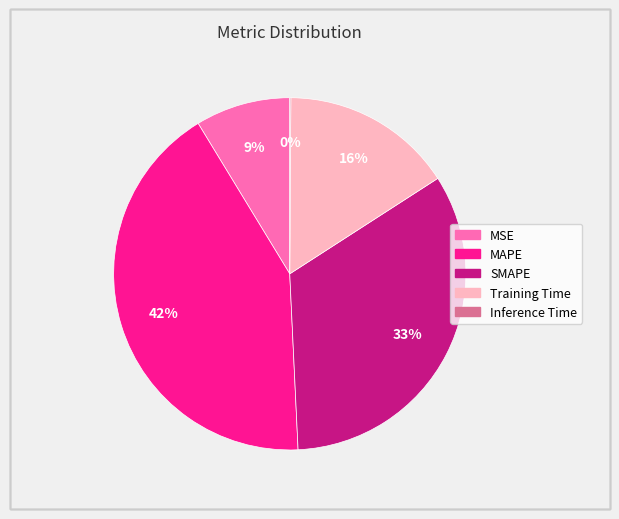

Which category has the biggest portion of the pie?

MAPE